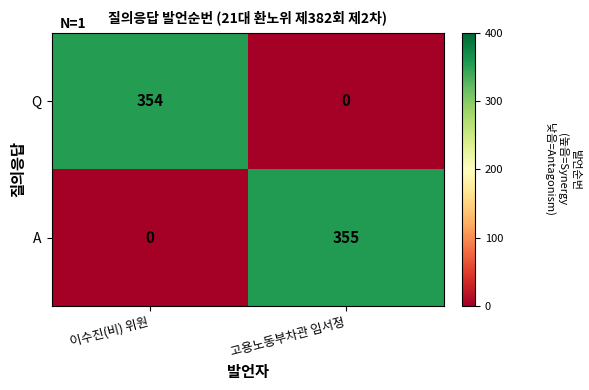

Rank the series by their average value, from highest to lowest.

A, Q